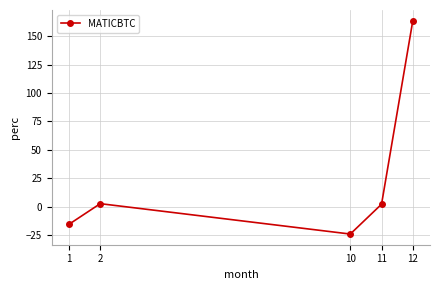

Which label corresponds to the largest value in the chart?

12